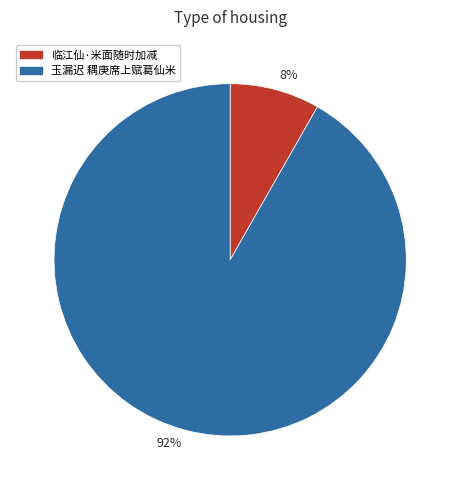

Count the number of slices in the pie.

2